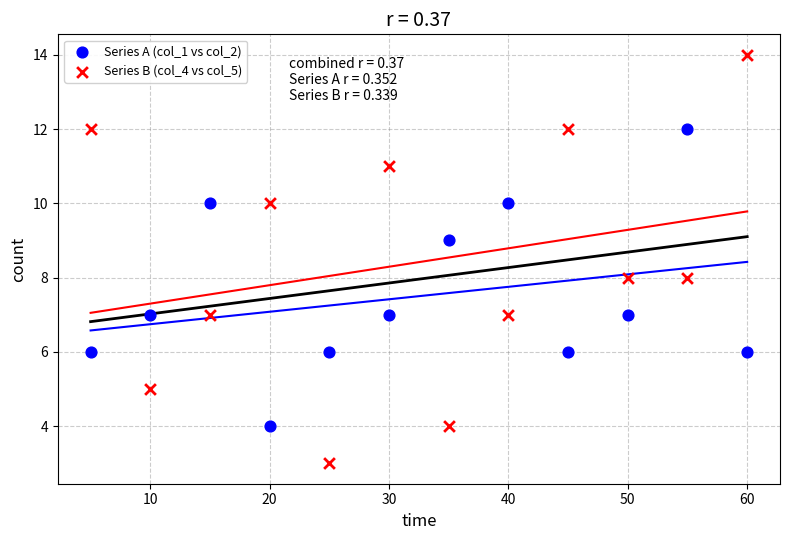

Across all data points, what is the range of Y values (max minus min)?

11